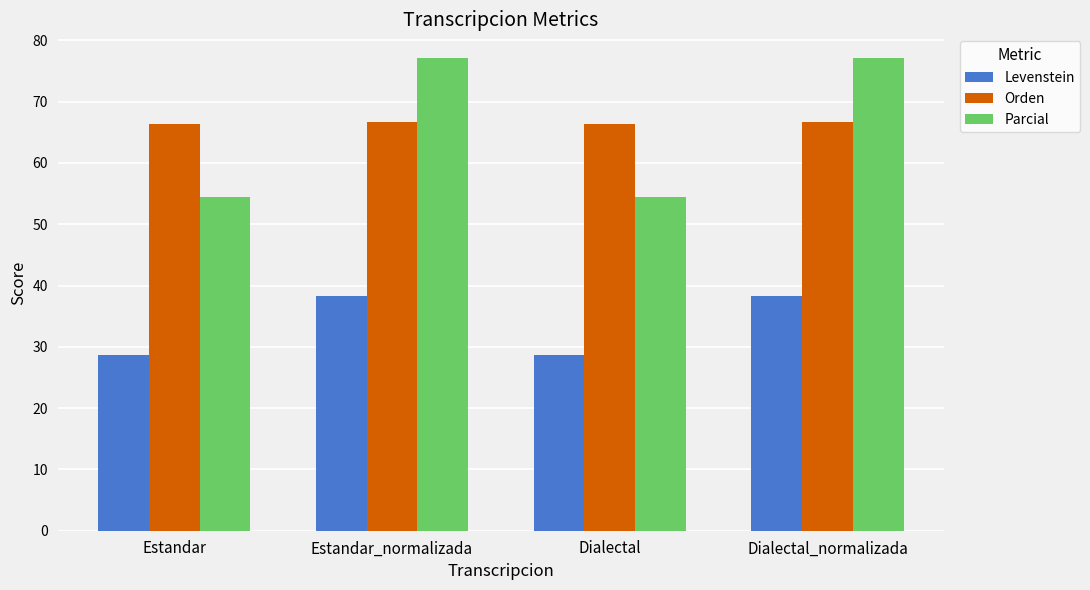

What is the label of the 3rd bar from the left?

Dialectal